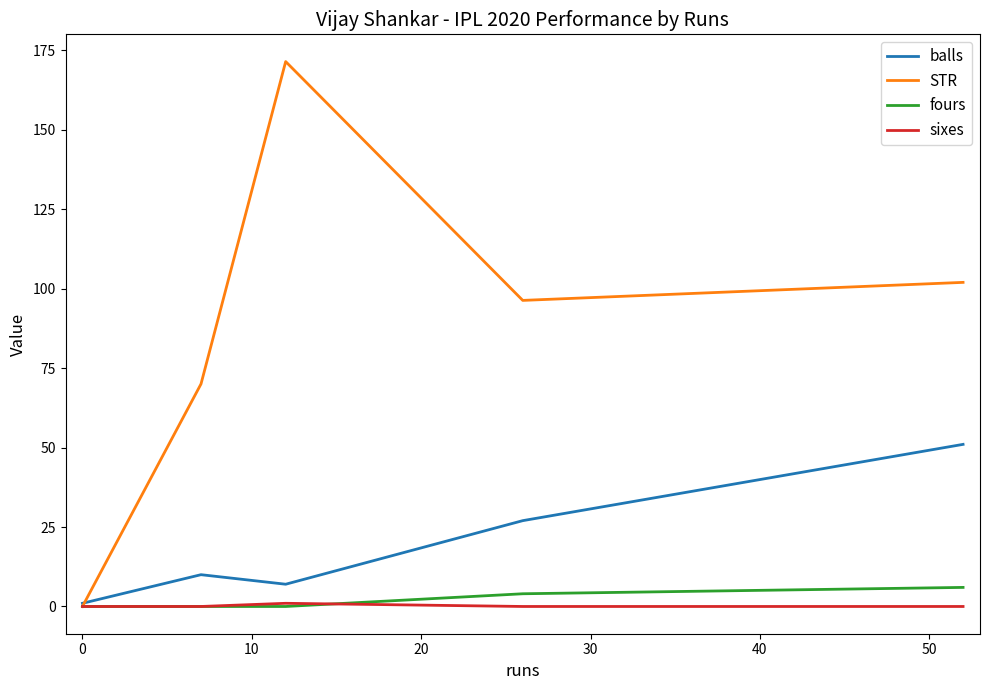

Does the chart display data point markers on the line(s)?

No